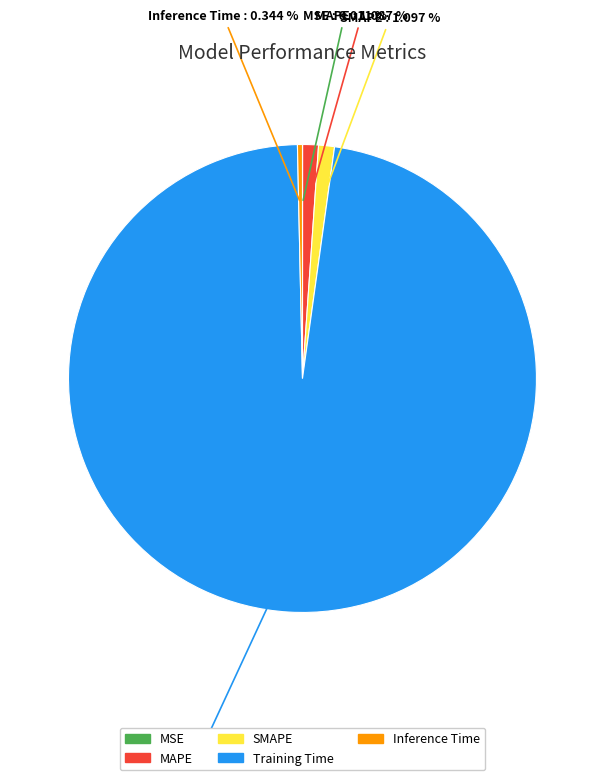

What portion of the pie excludes Training Time?

2.5%